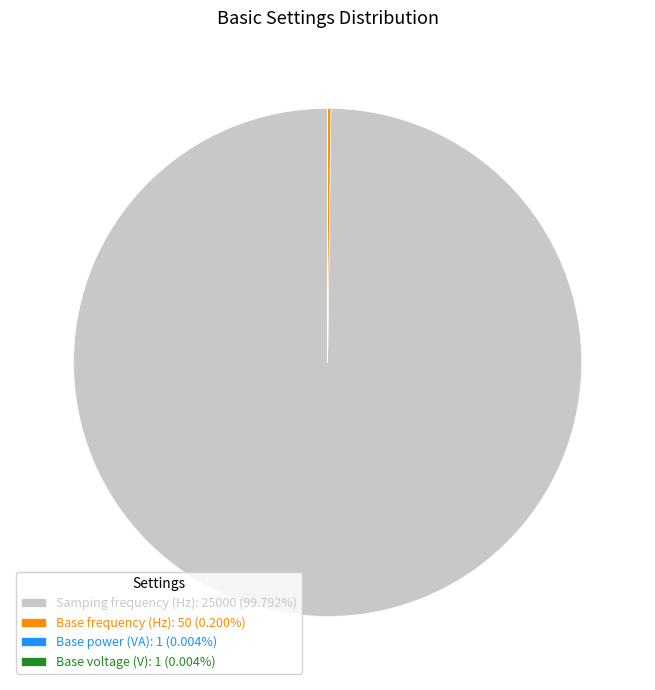

Is there a majority slice in this chart?

Yes